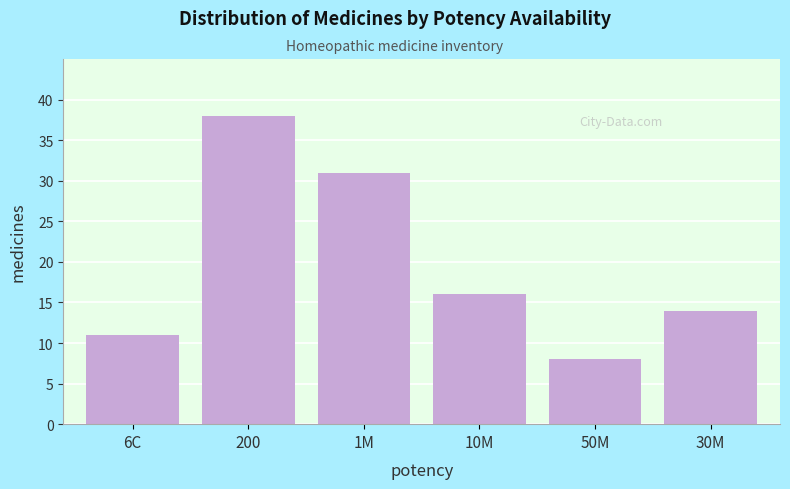

Reading left to right, list all the values displayed in this chart.

6C=11	200=38	1M=31	10M=16	50M=8	30M=14